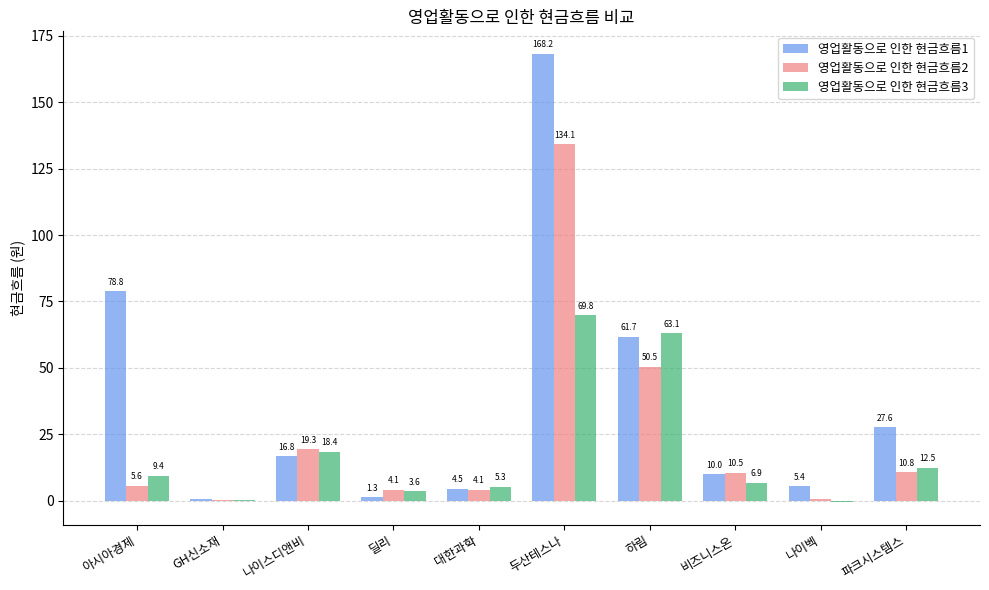

At which label does 영업활동으로 인한 현금흐름1 reach its peak?

두산테스나